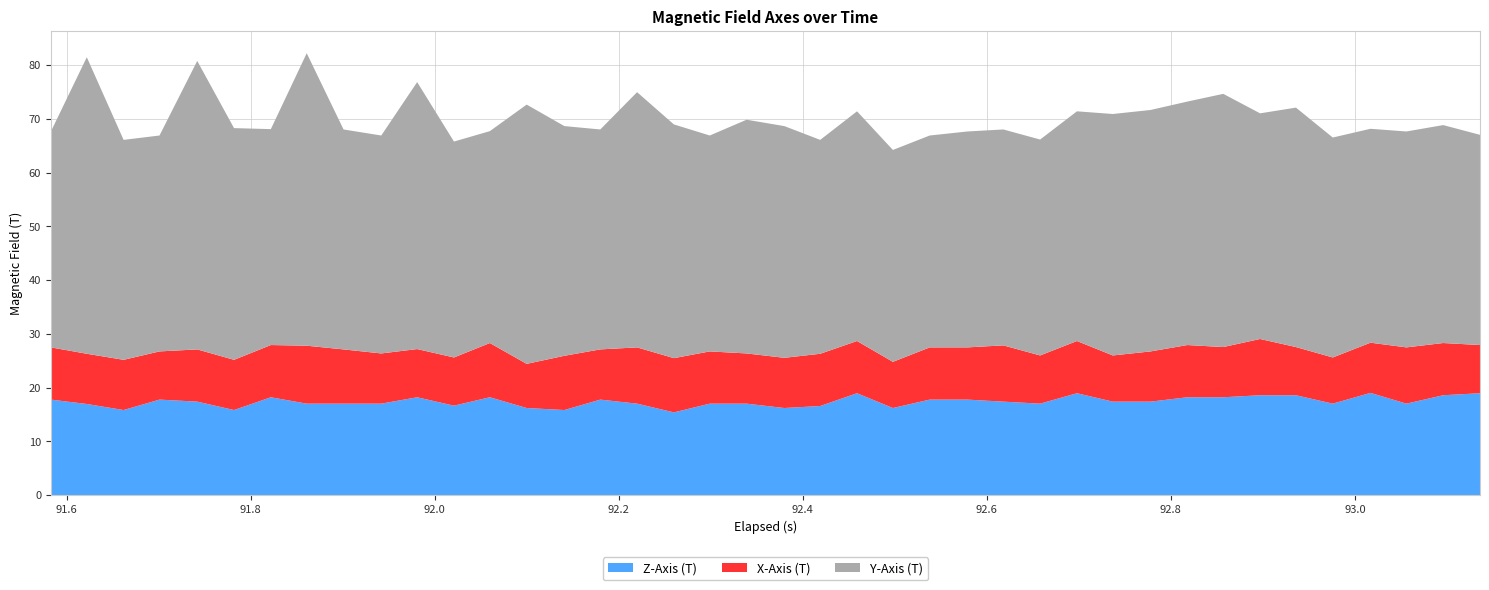

What is the highest value of the Z-Axis (T) series?

19.0